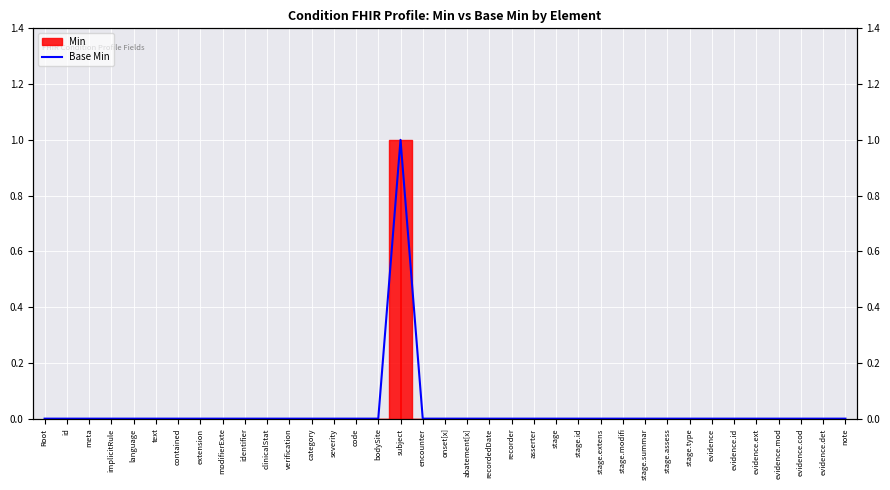

Count the values in the range 0 to 1.

37